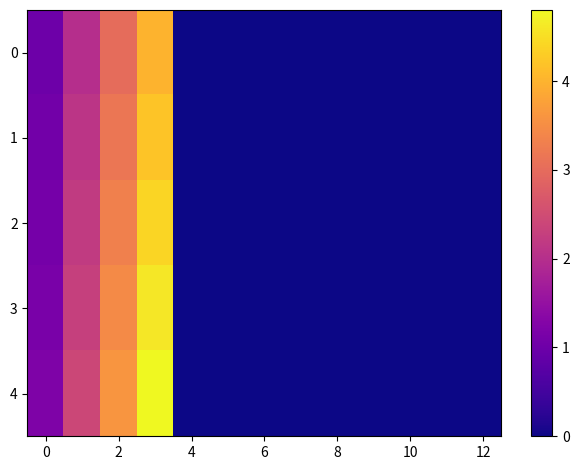

Which series has the largest total across all categories?

4